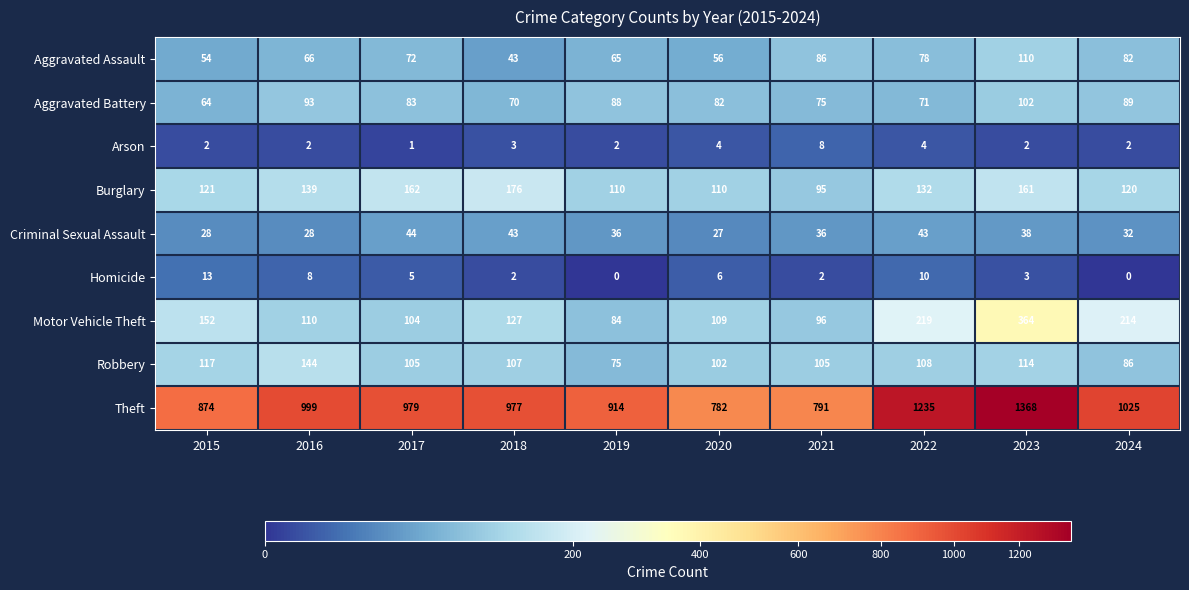

At 2019, list the series in order from largest to smallest.

Theft, Burglary, Aggravated Battery, Motor Vehicle Theft, Robbery, Aggravated Assault, Criminal Sexual Assault, Arson, Homicide